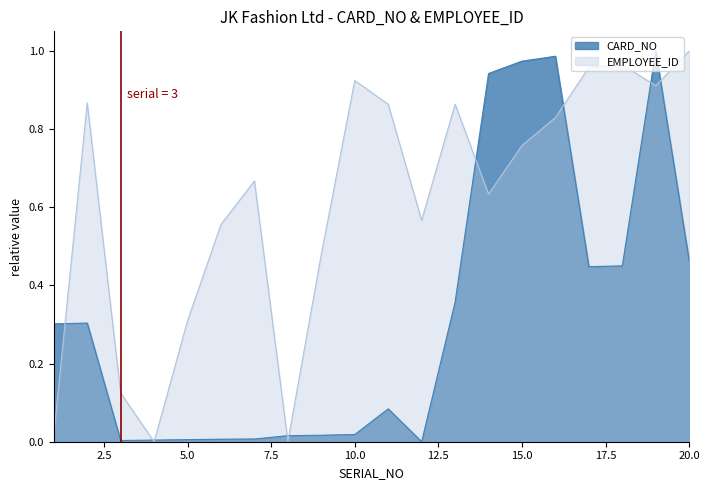

Does the chart have visible grid lines?

No